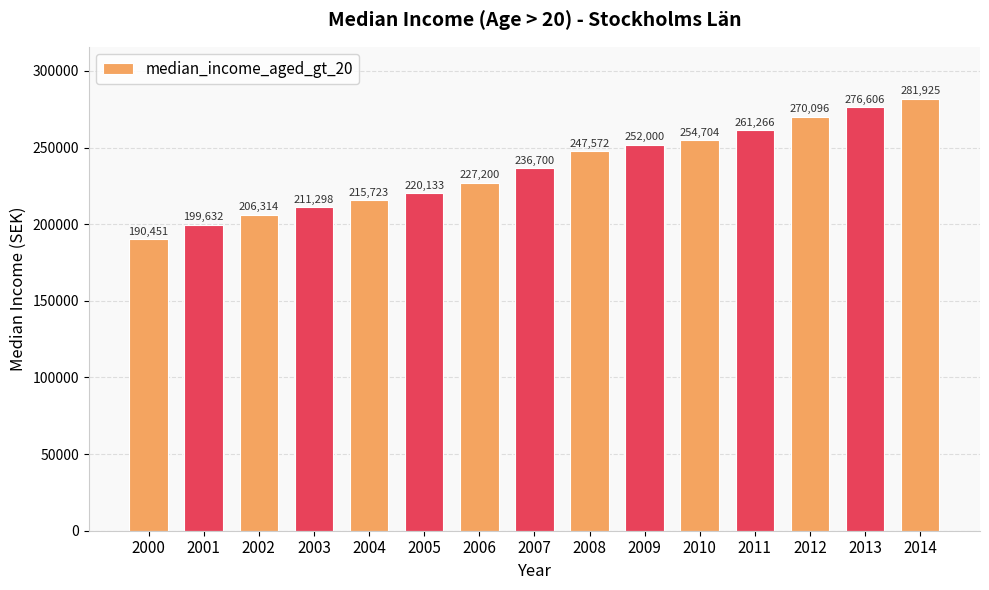

What is the minimum value shown in the chart?

190451